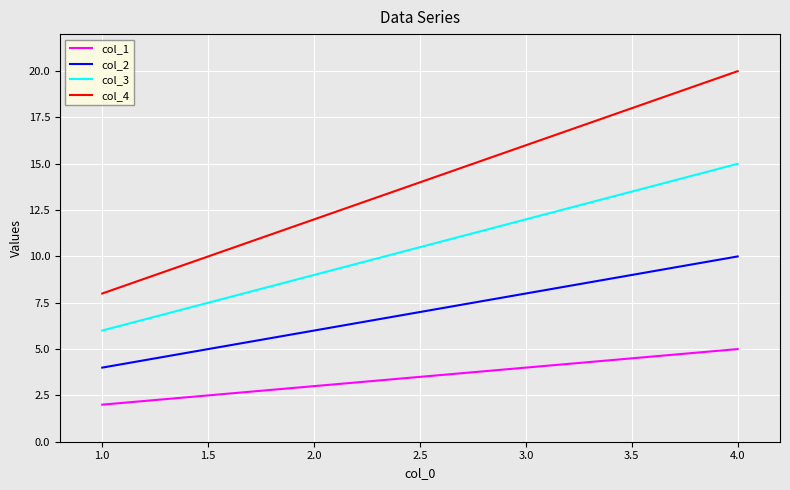

True or false: col_4 and col_2 cross at least once.

False